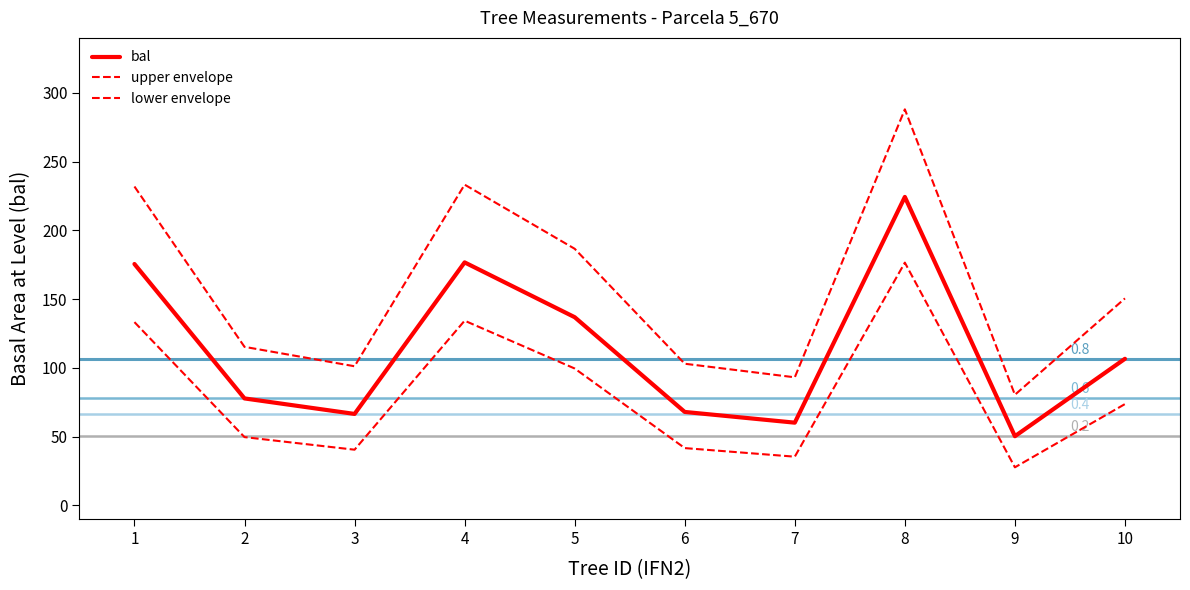

What is the value of the bal point at the 5th from the left?

136.8